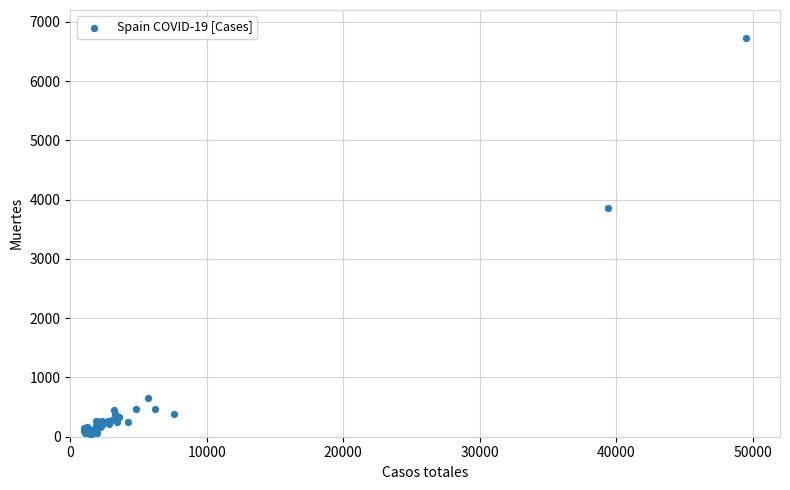

What Y value in the scatter plot is closest to 3377?

3855